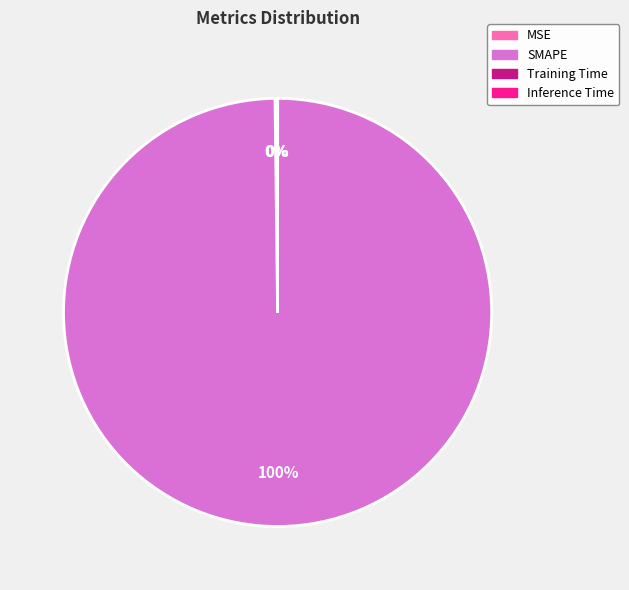

To the nearest percent, what is the difference between the largest and smallest slice percentages?

100%